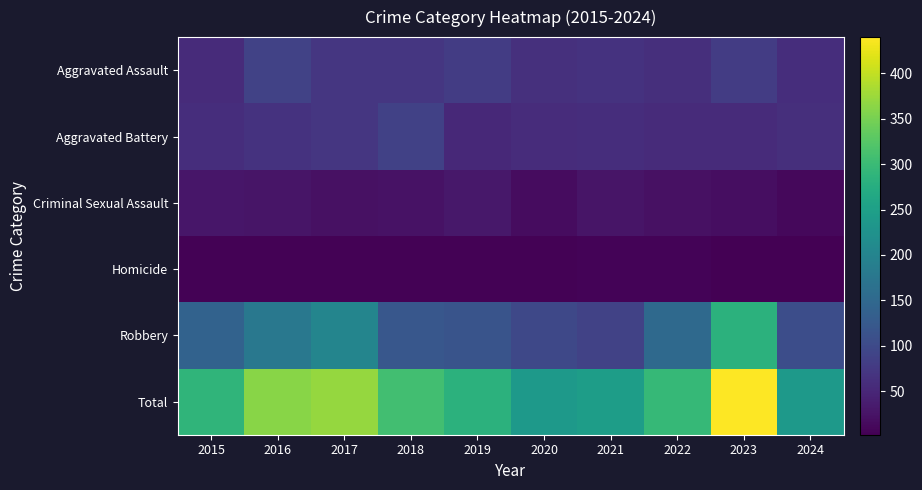

Reading left to right, transcribe all the data shown in this chart.

Aggravated Assault: 2015=56	2016=88	2017=72	2018=72	2019=80	2020=62	2021=66	2022=61	2023=79	2024=60
Aggravated Battery: 2015=60	2016=66	2017=71	2018=86	2019=53	2020=57	2021=60	2022=56	2023=56	2024=61
Criminal Sexual Assault: 2015=29	2016=26	2017=22	2018=24	2019=31	2020=16	2021=26	2022=21	2023=18	2024=11
Homicide: 2015=5	2016=4	2017=4	2018=4	2019=4	2020=5	2021=6	2022=7	2023=3	2024=2
Robbery: 2015=139	2016=178	2017=202	2018=121	2019=116	2020=97	2021=88	2022=151	2023=284	2024=105
Total: 2015=289	2016=362	2017=371	2018=307	2019=284	2020=237	2021=246	2022=296	2023=440	2024=239